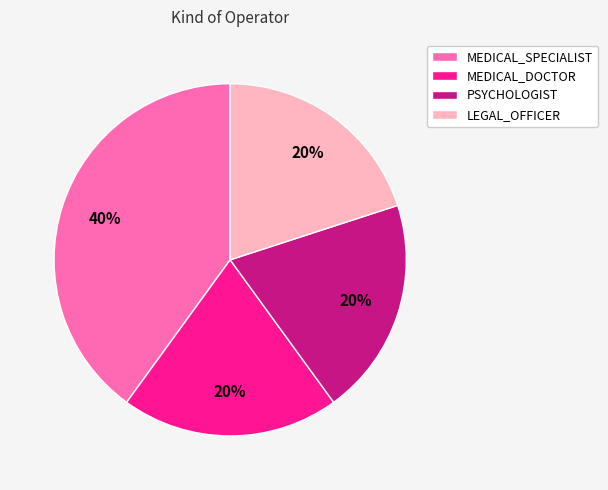

Which category has the biggest portion of the pie?

MEDICAL_SPECIALIST